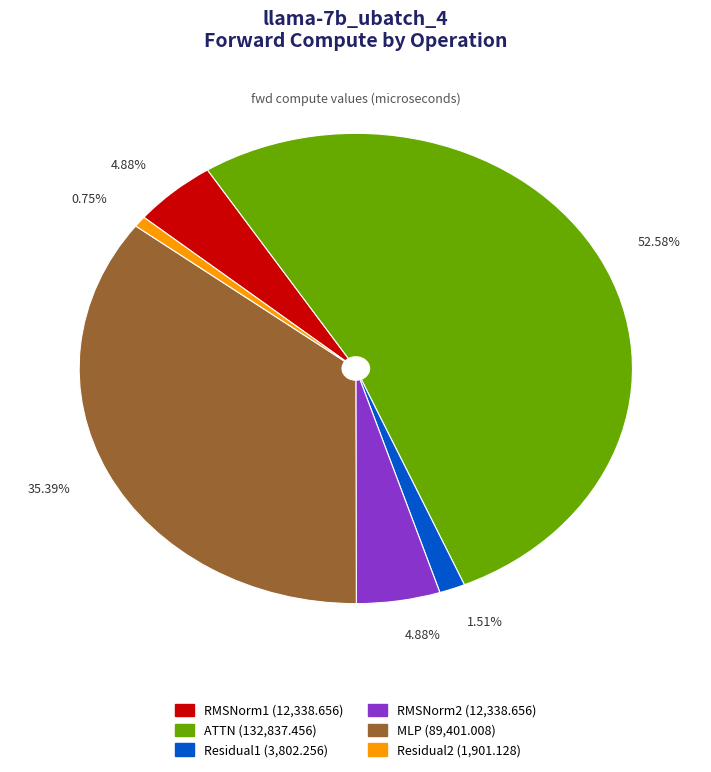

Between Residual2 and Residual1, which is larger?

Residual1